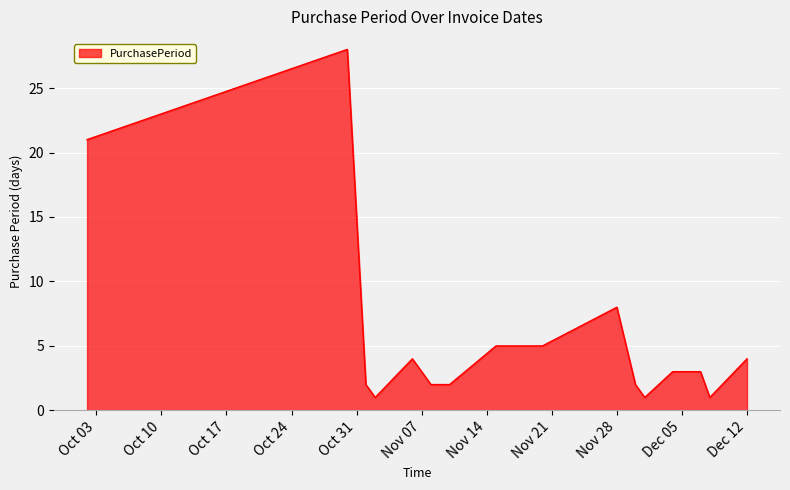

How many categories are shown in the chart?

16